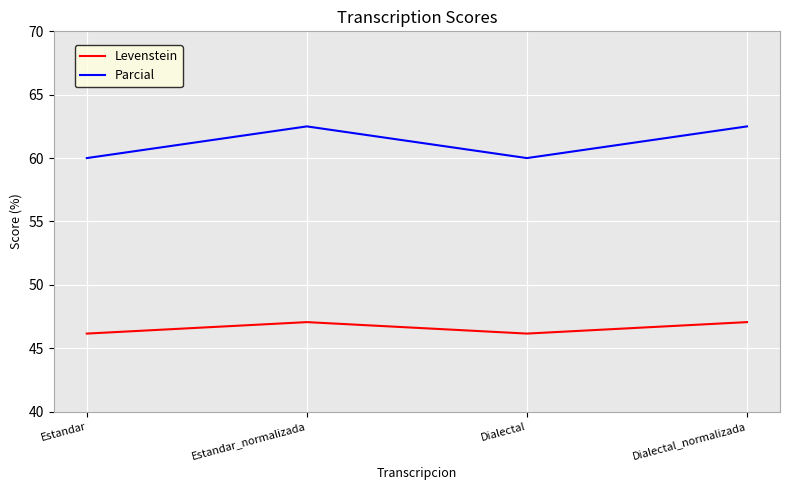

Does the chart display data point markers on the line(s)?

No